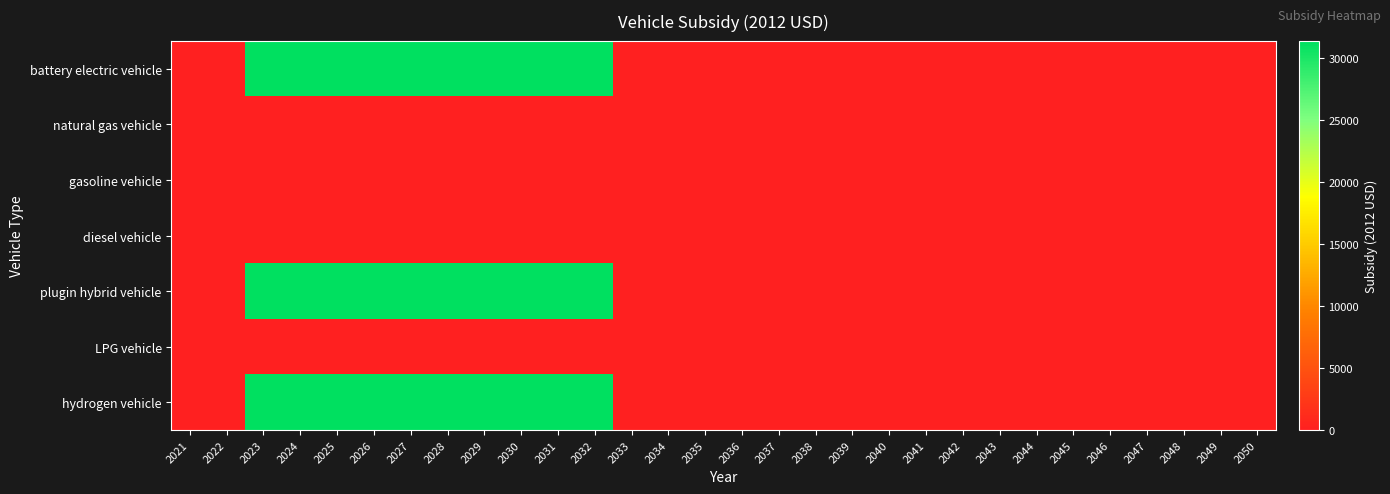

Which series has the largest range (max minus min)?

battery electric vehicle